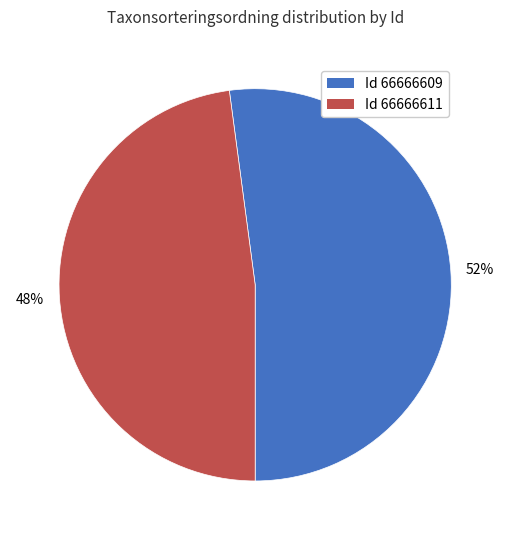

Which category has the smallest portion of the pie?

Id 66666611